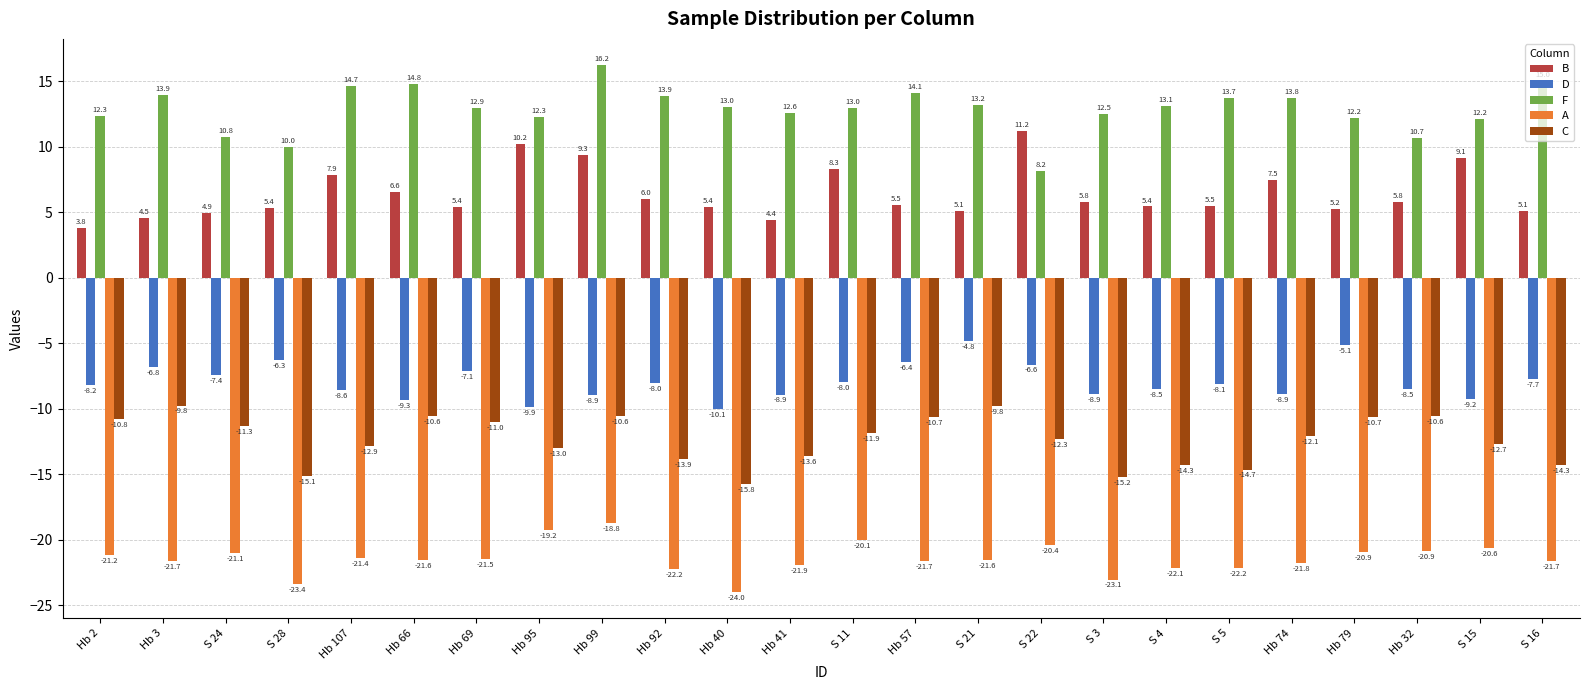

What is the average value of the C series?

-12.4